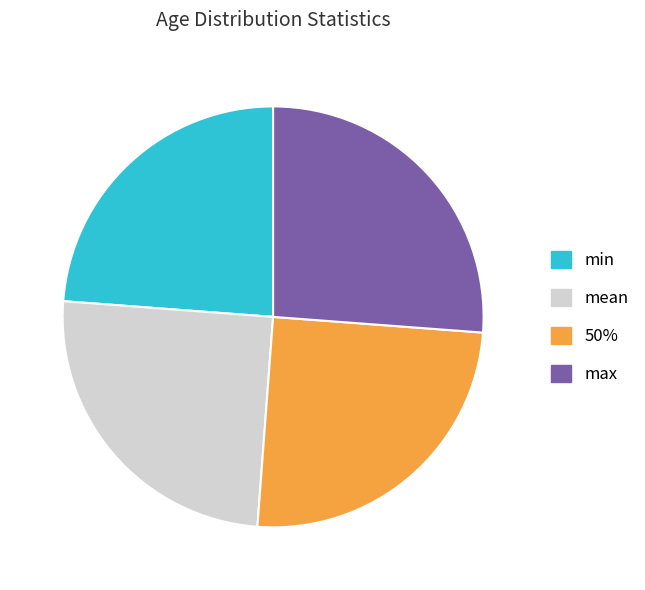

Which slice is the largest?

max